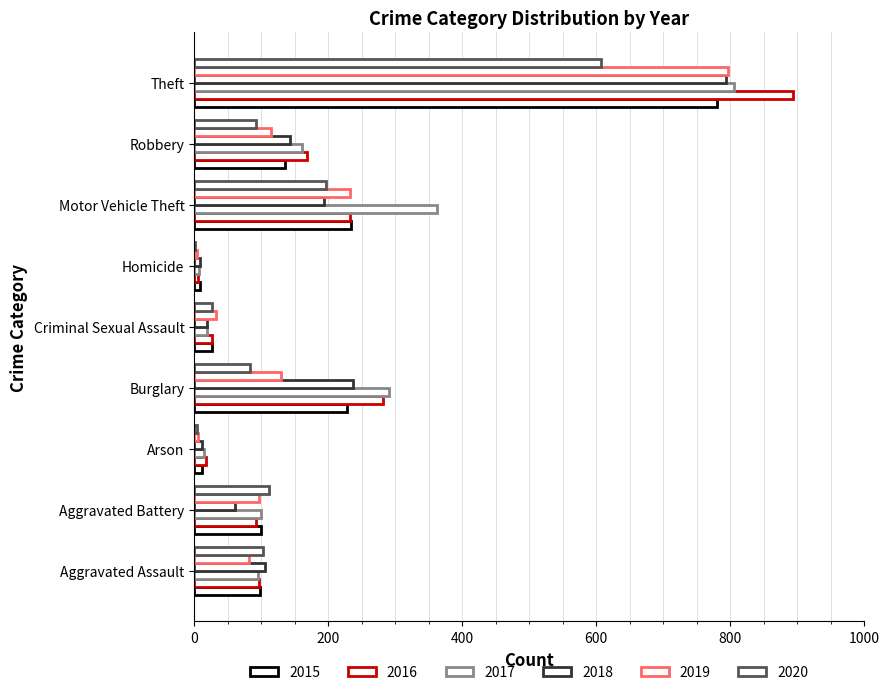

What is the value of the 2015 bar at the 8th from the left?

136